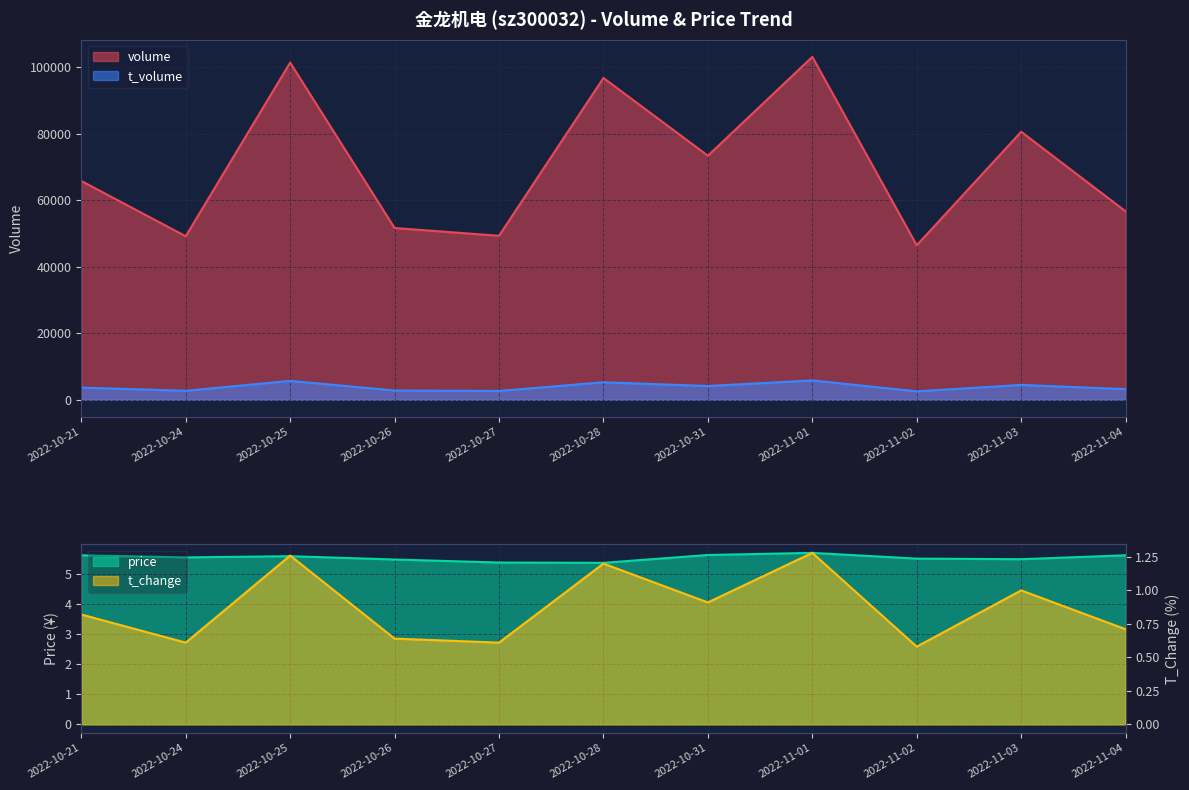

True or false: t_change has a value of 0.5 at 2022-10-21.

False